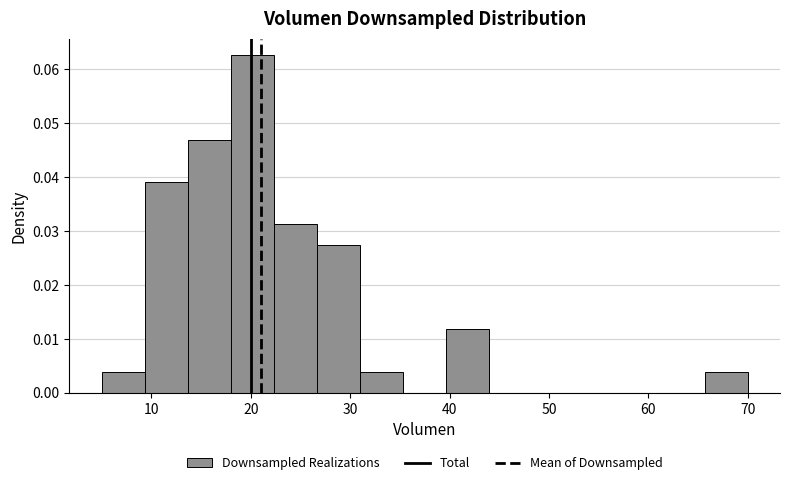

How tall is the bar that spans 5 to 9 on the x-axis? Neither the bar edges nor the heights are printed on the chart, so give them approximately, as read against the axes.

0.004